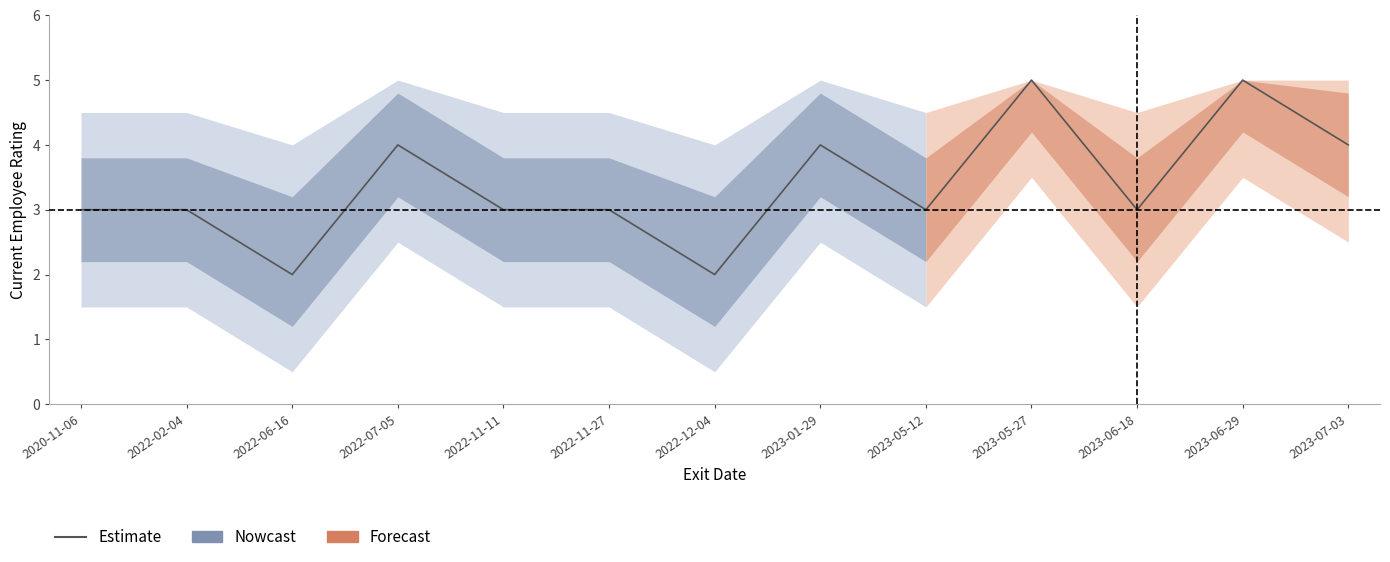

Where is the data nearest to the value 3?

2020-11-06